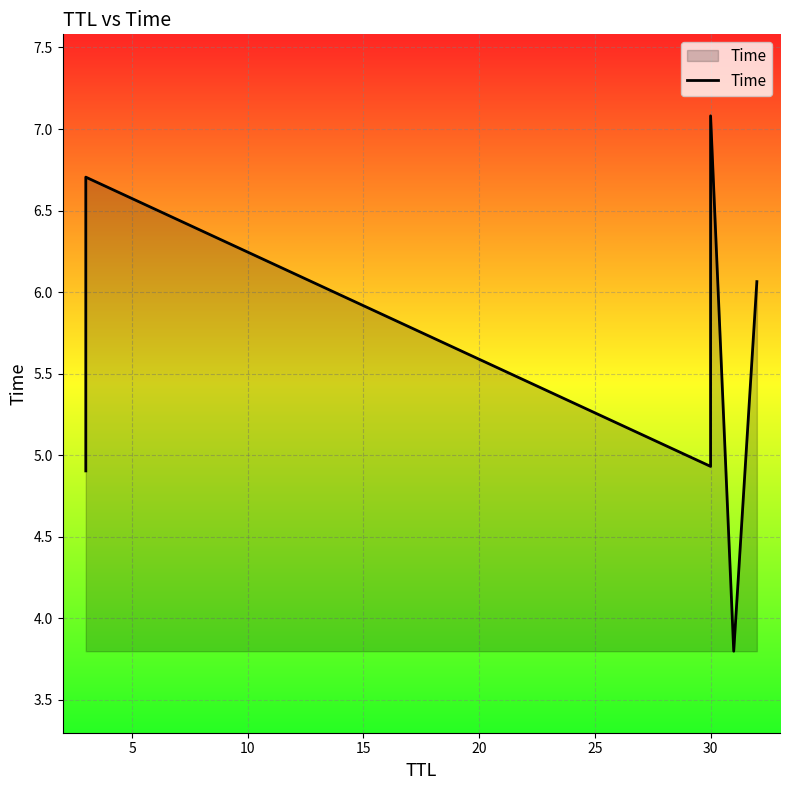

Which has a higher value, 5 or 25?

5